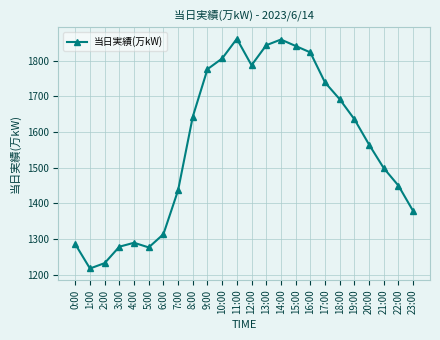

Where is the data nearest to the value 1539?

20:00